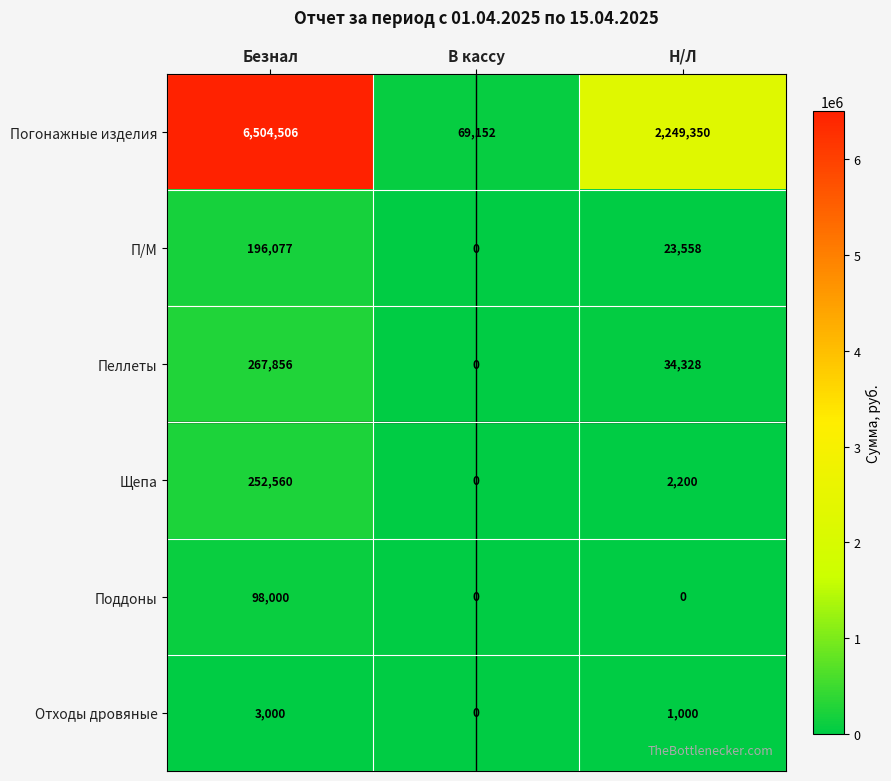

Where is Погонажные изделия nearest to the value 3286829?

Н/Л